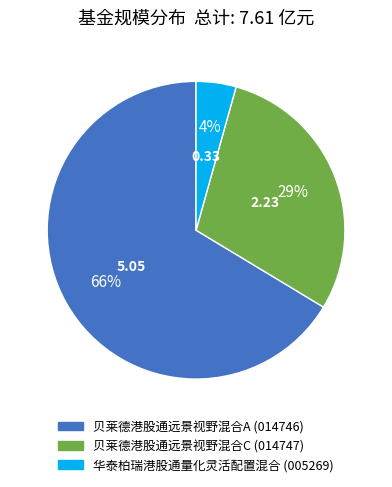

Is 贝莱德港股通远景视野混合C the majority of the pie?

No